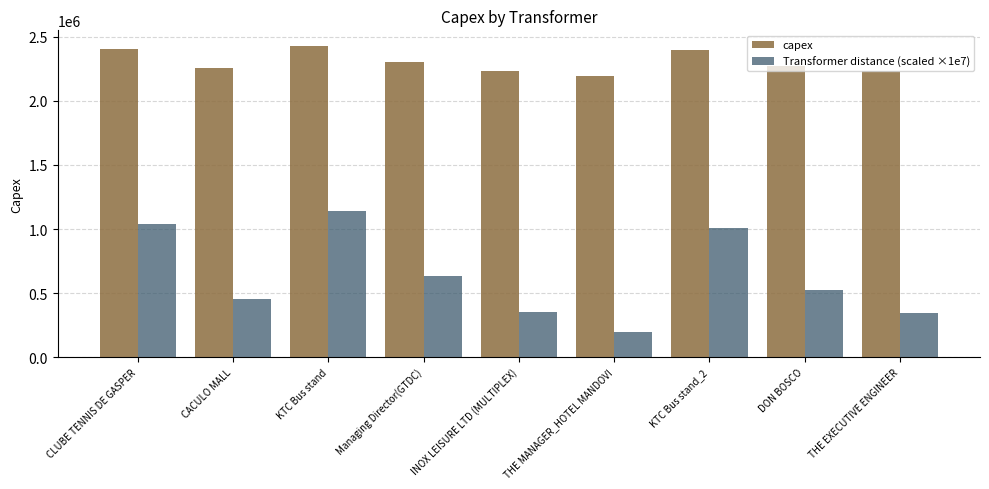

What is the spread (max minus min) of values at KTC Bus stand_2?

1388471.9